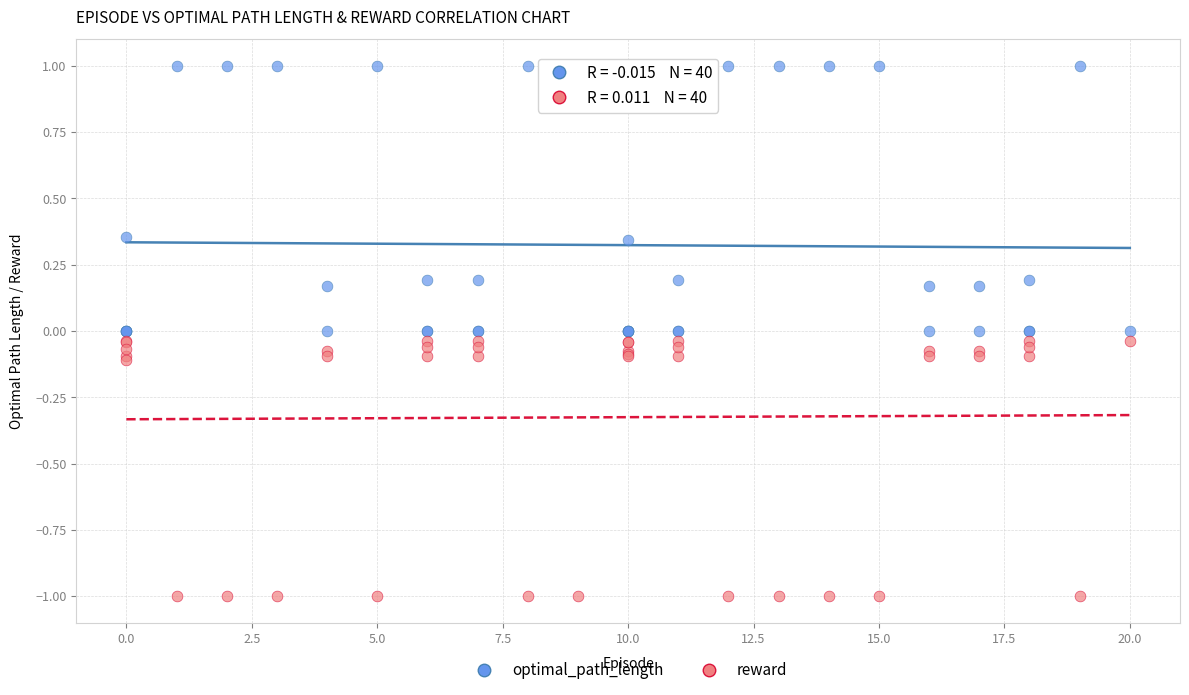

Which series reaches the minimum Y coordinate?

reward